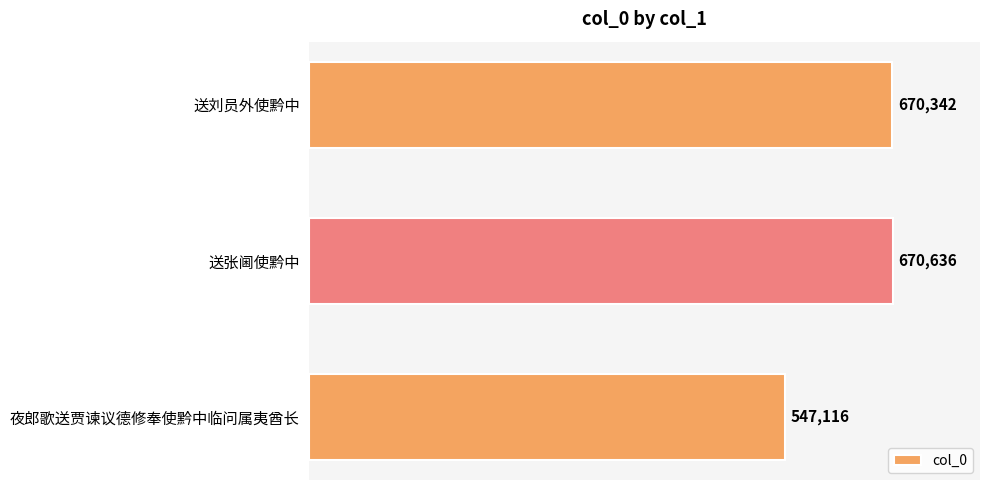

What is the label of the 2nd bar from the top?

送张阃使黔中